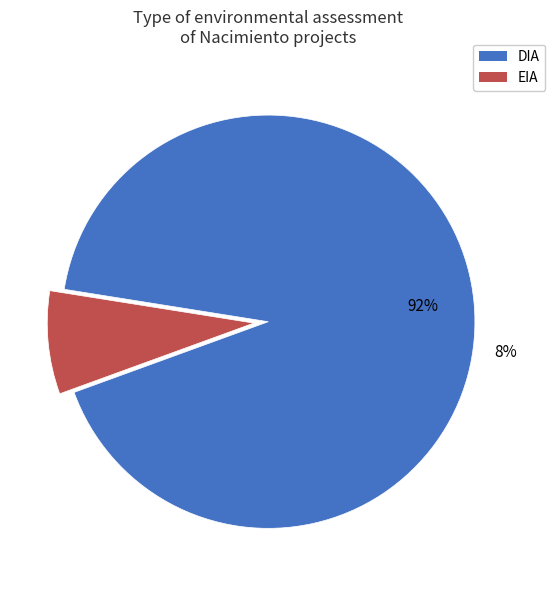

Rank the categories by value from highest to lowest.

DIA, EIA